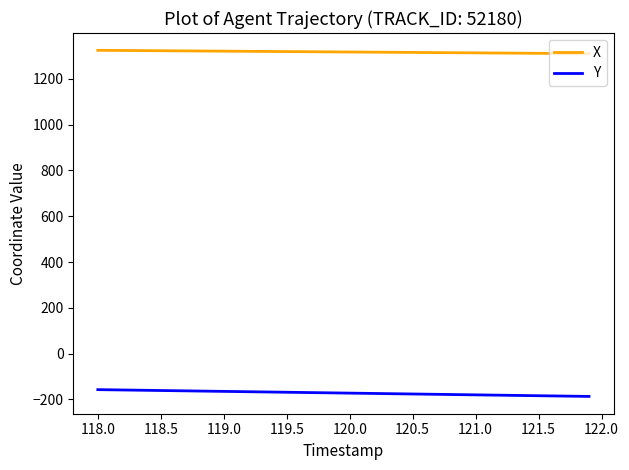

What is the greatest value displayed?

1324.0